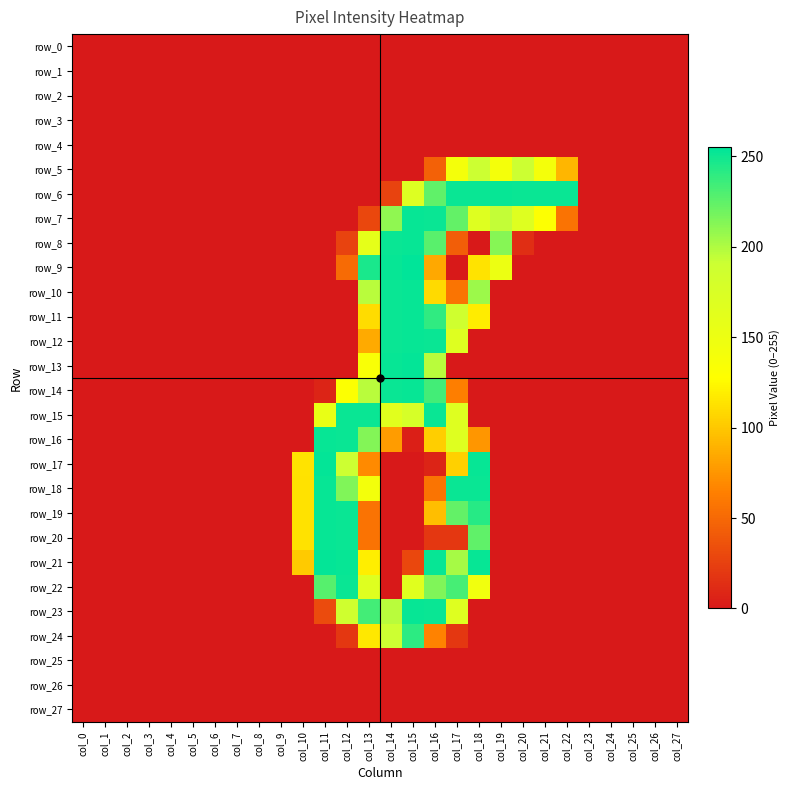

True or false: row_13 has a value of 0 at col_19.

True